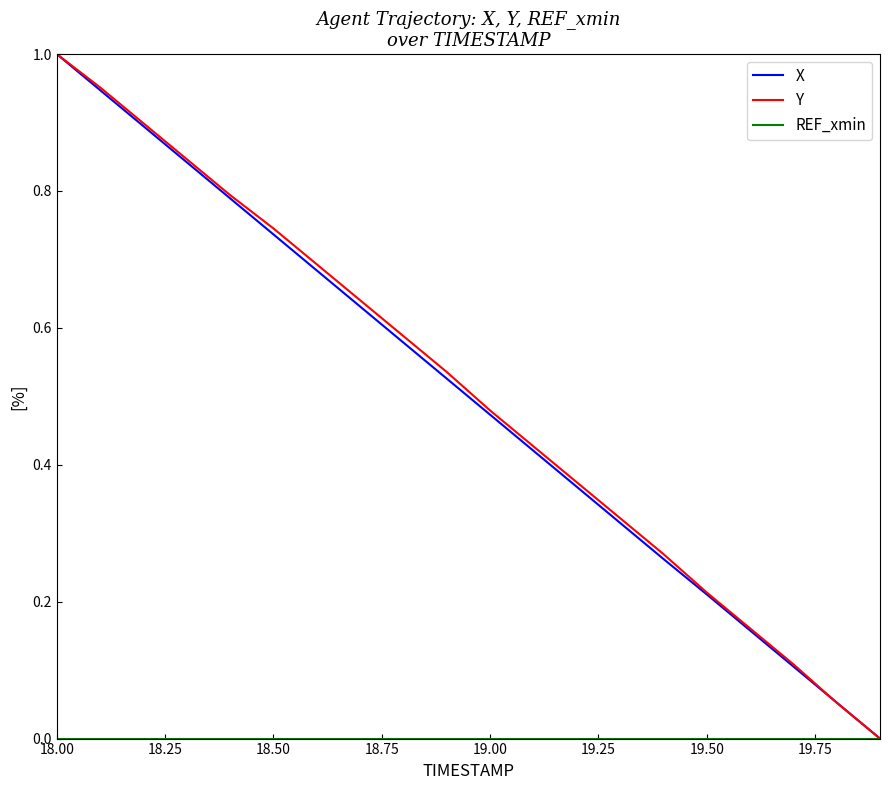

Does the chart display data point markers on the line(s)?

No